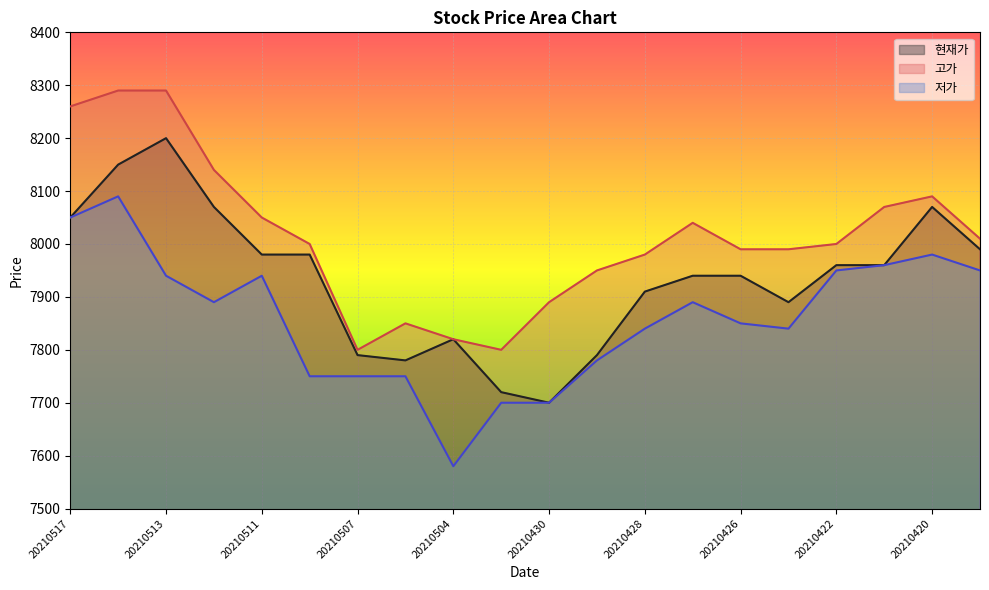

Which series changed the most between 20210430 and 20210421?

현재가